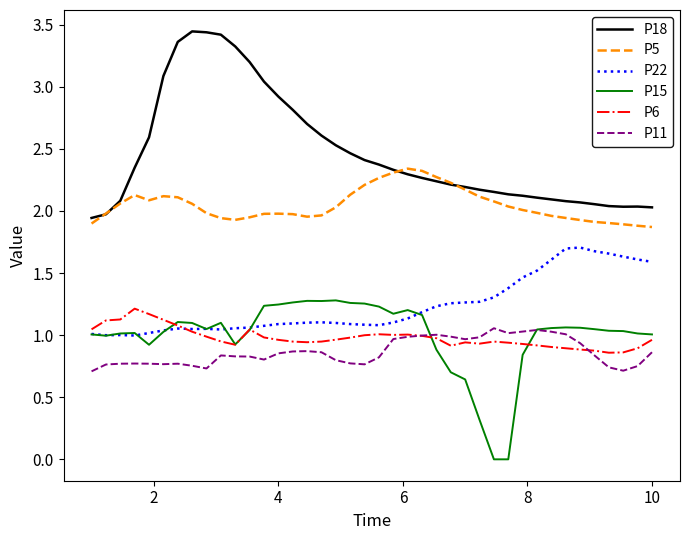

Which series has the widest spread of values?

P18